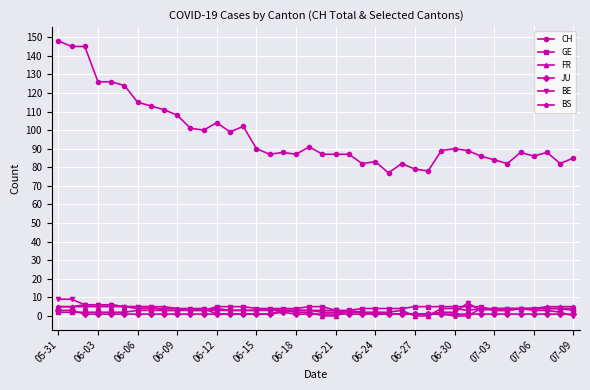

What is the maximum value for CH?

148